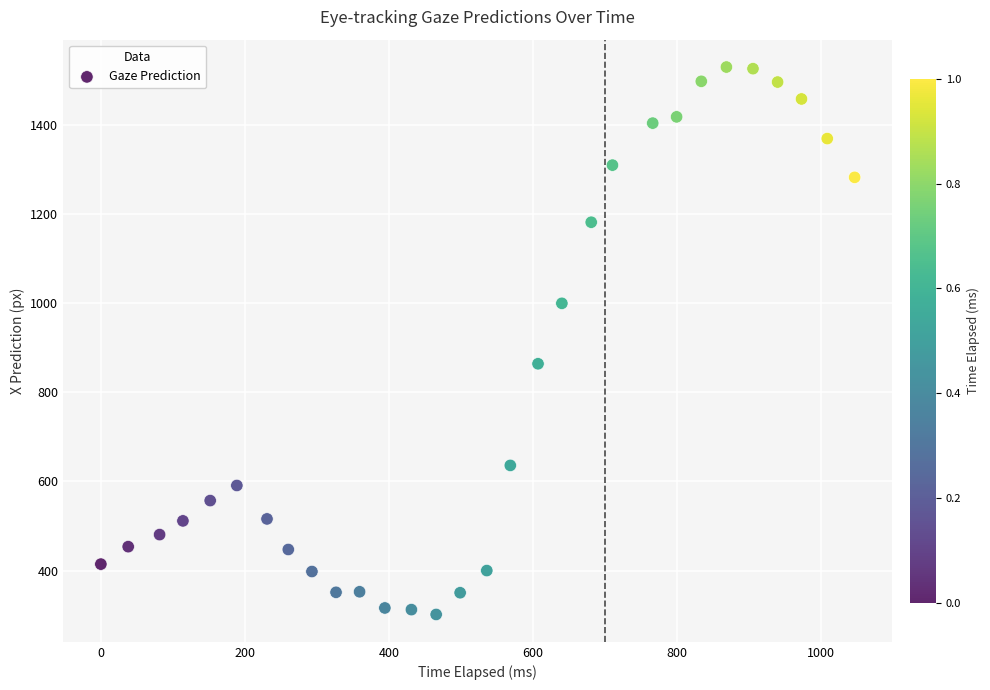

What is the range of X values (max minus min)?

1047.1